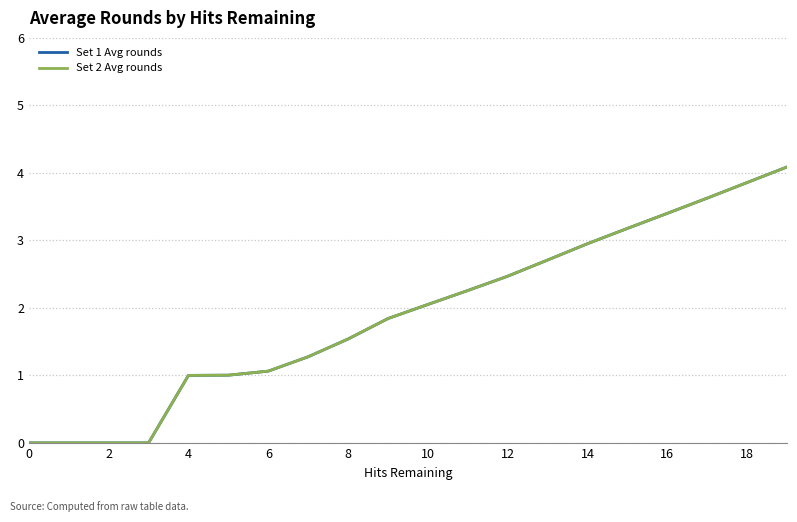

Does the chart display data point markers on the line(s)?

No